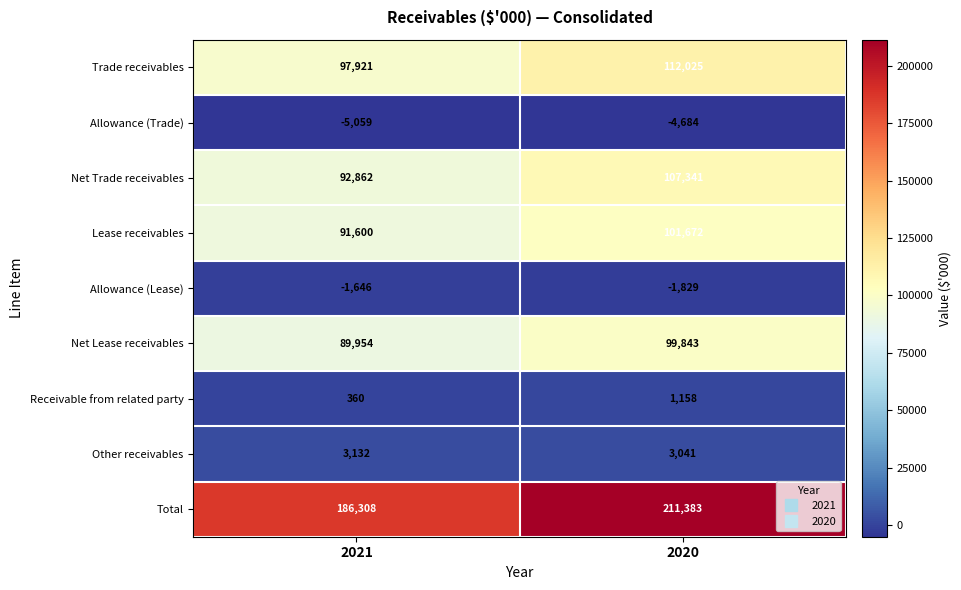

Reading right to left, transcribe all the data shown in this chart.

Trade receivables: 2020=112025	2021=97921
Allowance (Trade): 2020=-4684	2021=-5059
Net Trade receivables: 2020=107341	2021=92862
Lease receivables: 2020=101672	2021=91600
Allowance (Lease): 2020=-1829	2021=-1646
Net Lease receivables: 2020=99843	2021=89954
Receivable from related party: 2020=1158	2021=360
Other receivables: 2020=3041	2021=3132
Total: 2020=211383	2021=186308